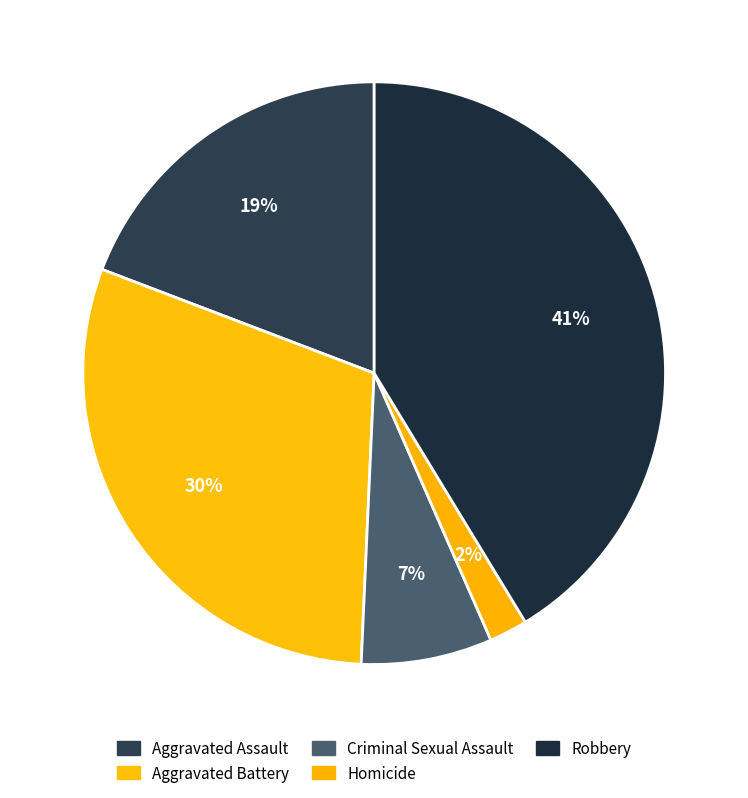

Is there a majority slice in this chart?

No